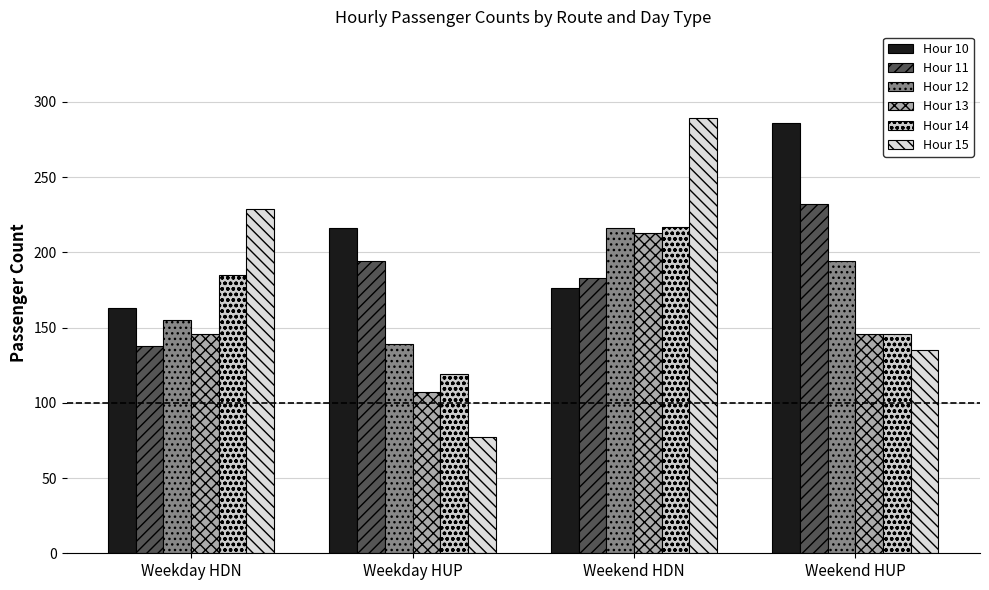

Where does the Hour 10 series first go above 216?

Weekend HUP